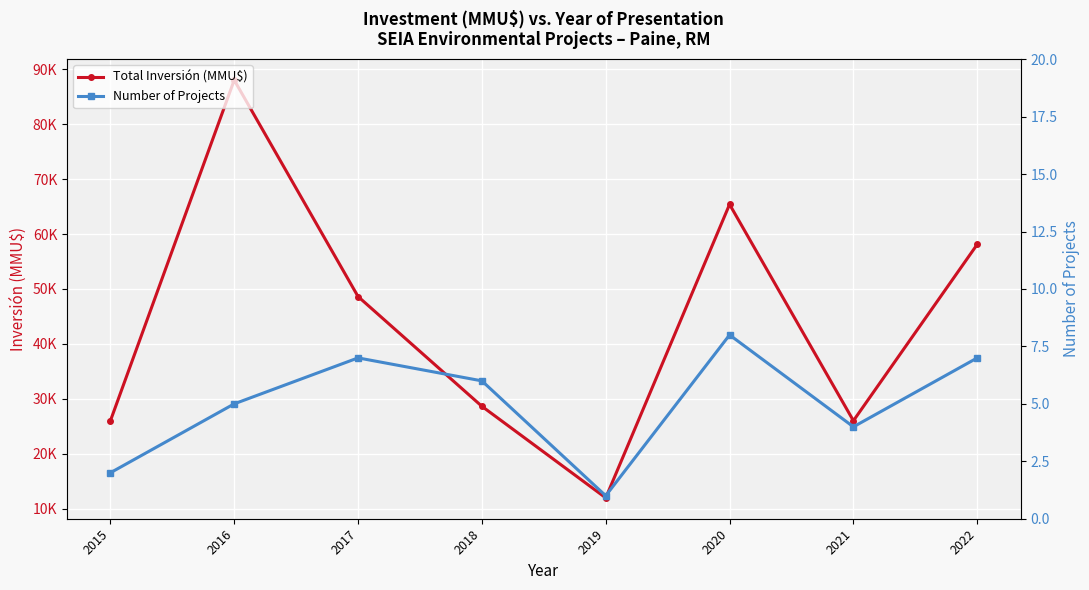

Reading left to right, what are all the values shown in this chart?

Total Inversión (MMU$): 2015=26000	2016=88000	2017=48622	2018=28654	2019=12000	2020=65389	2021=26029	2022=58118
Number of Projects: 2015=2	2016=5	2017=7	2018=6	2019=1	2020=8	2021=4	2022=7